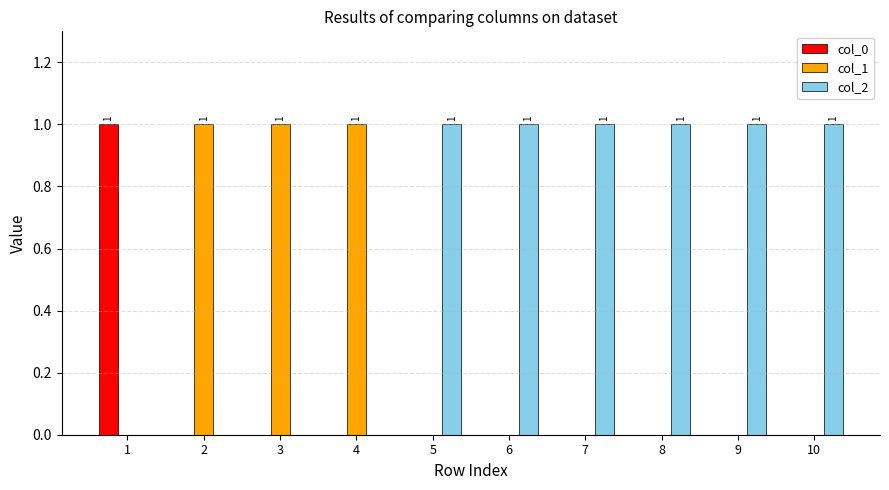

Which series has the largest total across all categories?

col_2